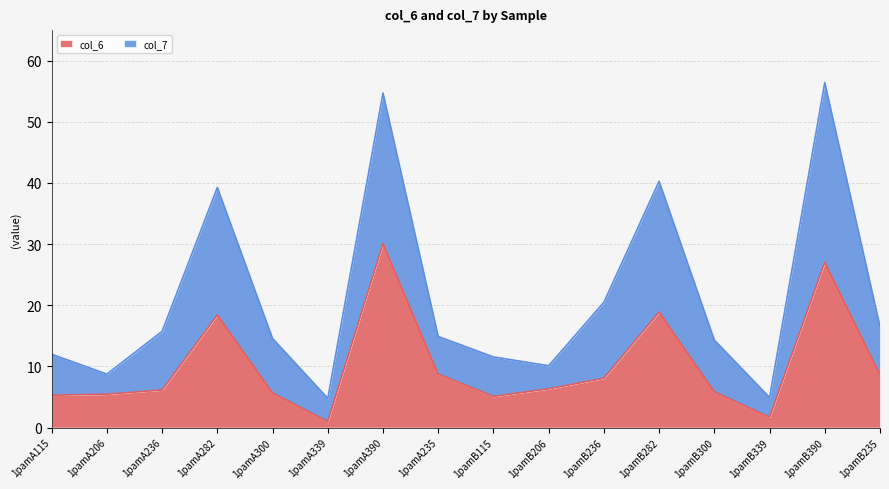

Rank the series by their average value, from highest to lowest.

col_7, col_6